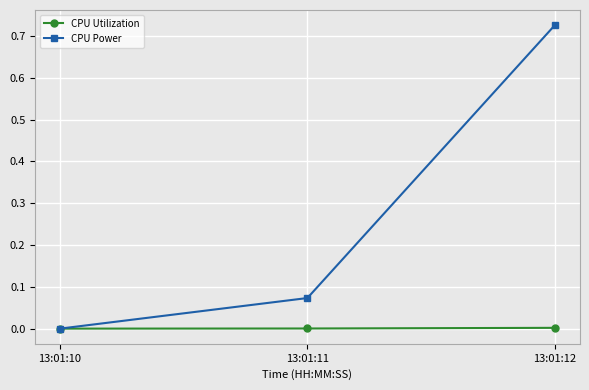

Which series changed the most between 13:01:11 and 13:01:12?

CPU Power